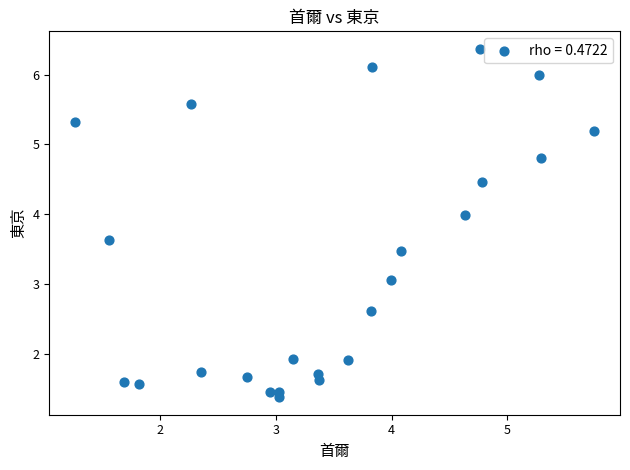

What is the range of X values (max minus min)?

4.5